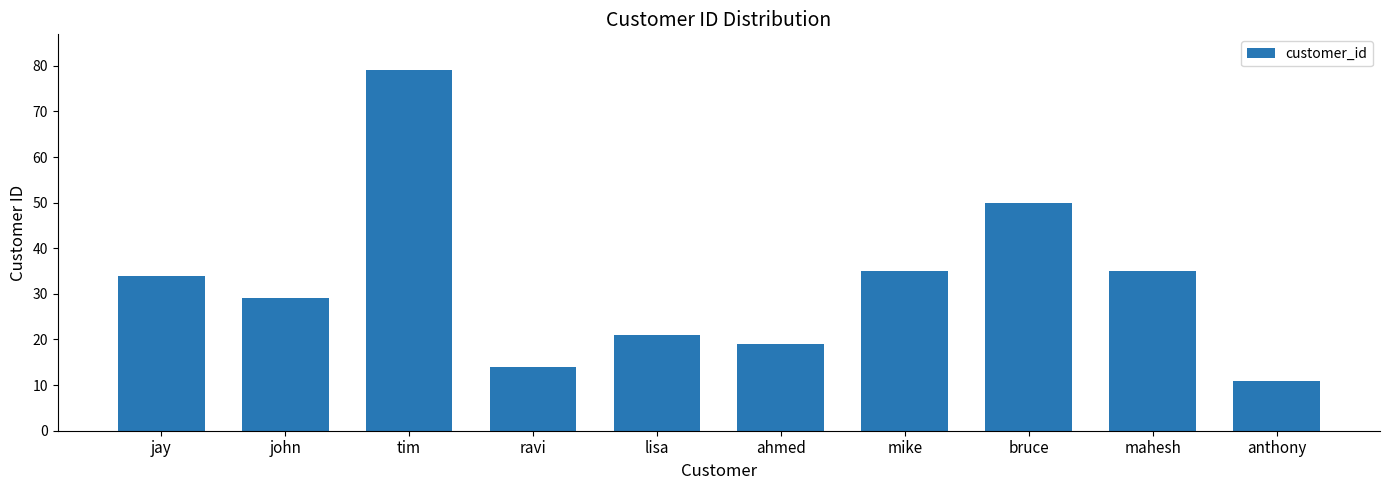

What is the change in value from lisa to ahmed?

-2